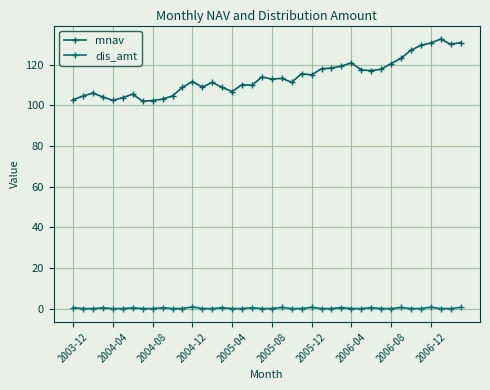

How many lines are shown in the chart?

2